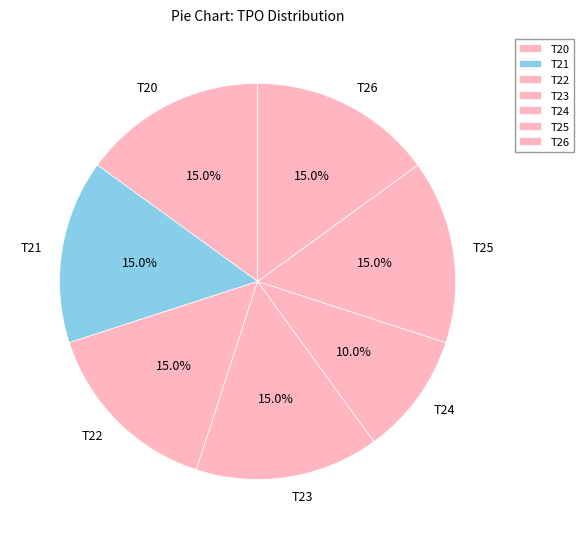

What is the ratio of the value at T21 to the value at T26?

1.0